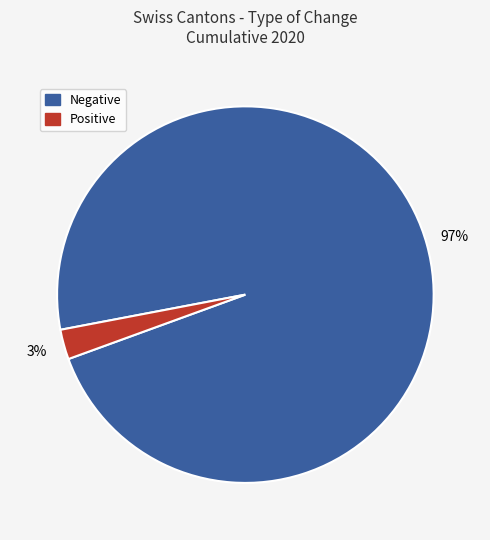

To the nearest percent, what percentage of the pie is Positive?

3%